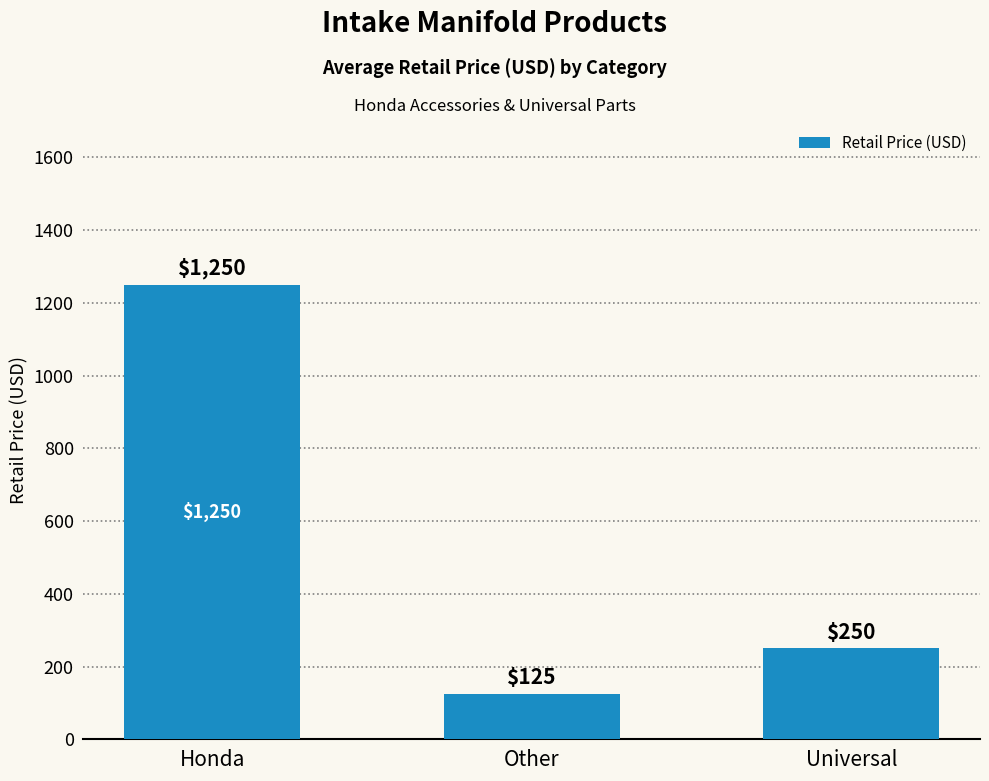

What is the change in value from Honda to Universal?

-1000